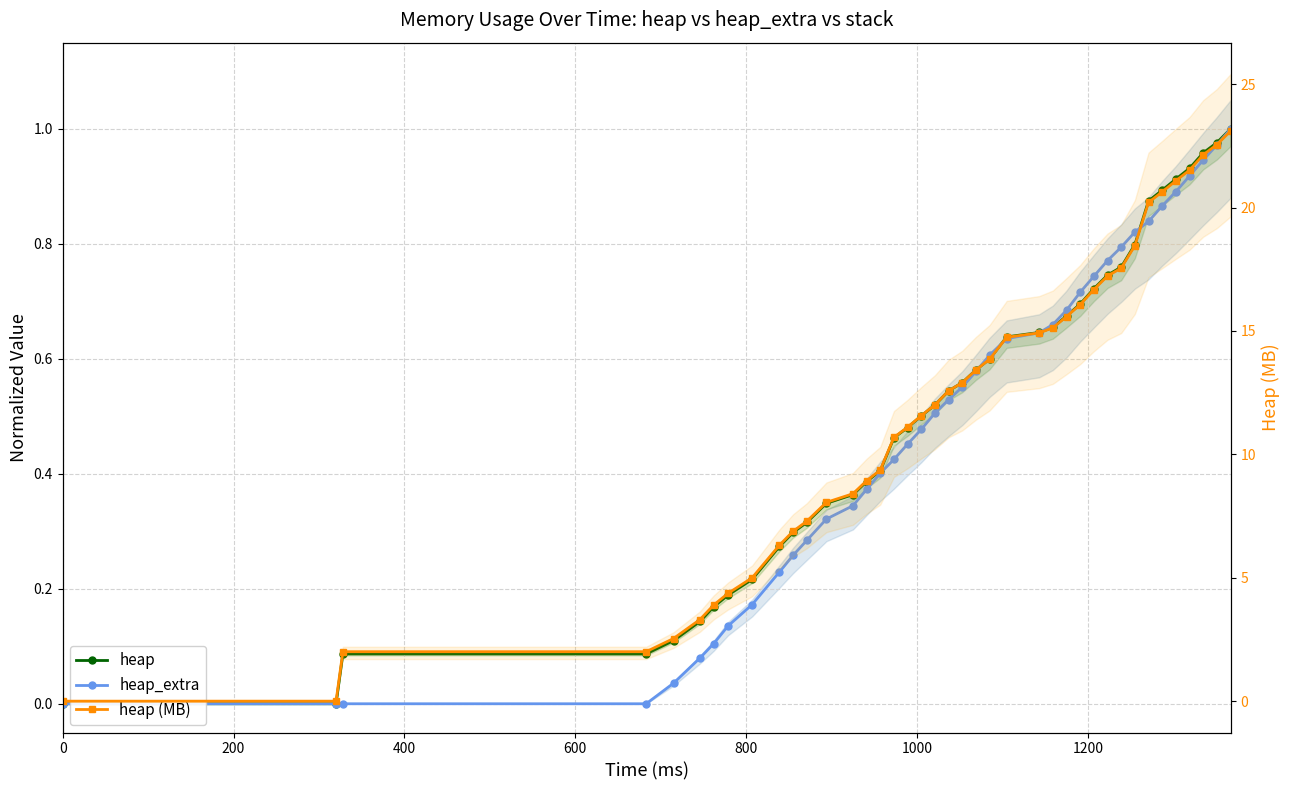

How many series are shown in this chart?

3